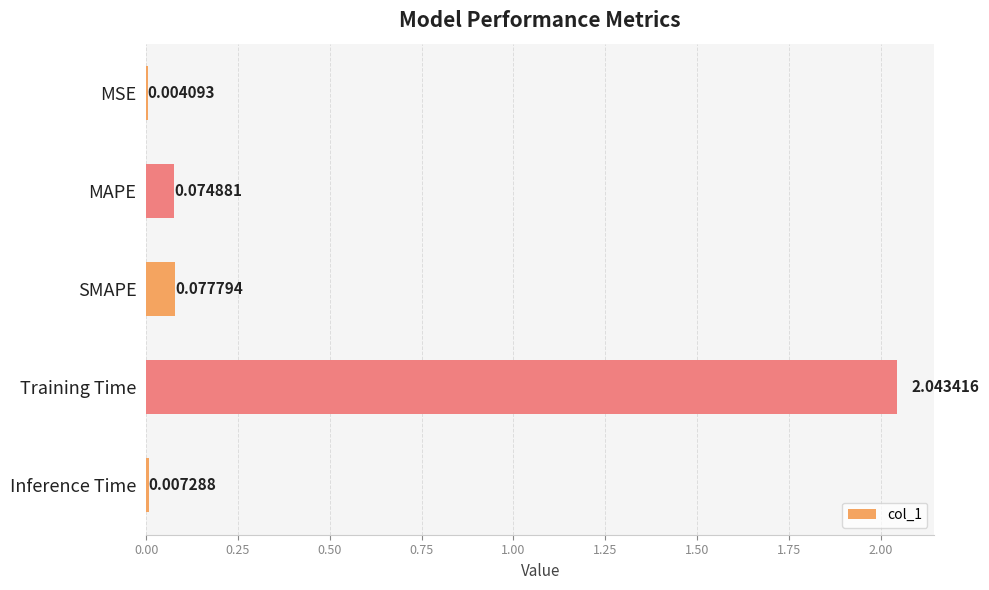

What is the sum of all values?

2.2